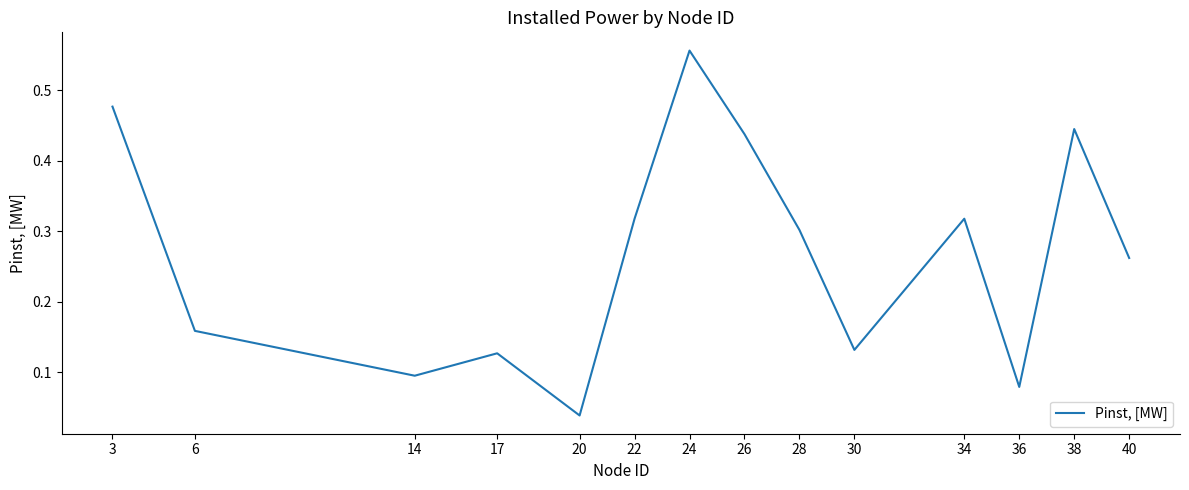

What is the change in value from 20 to 34?

+0.3